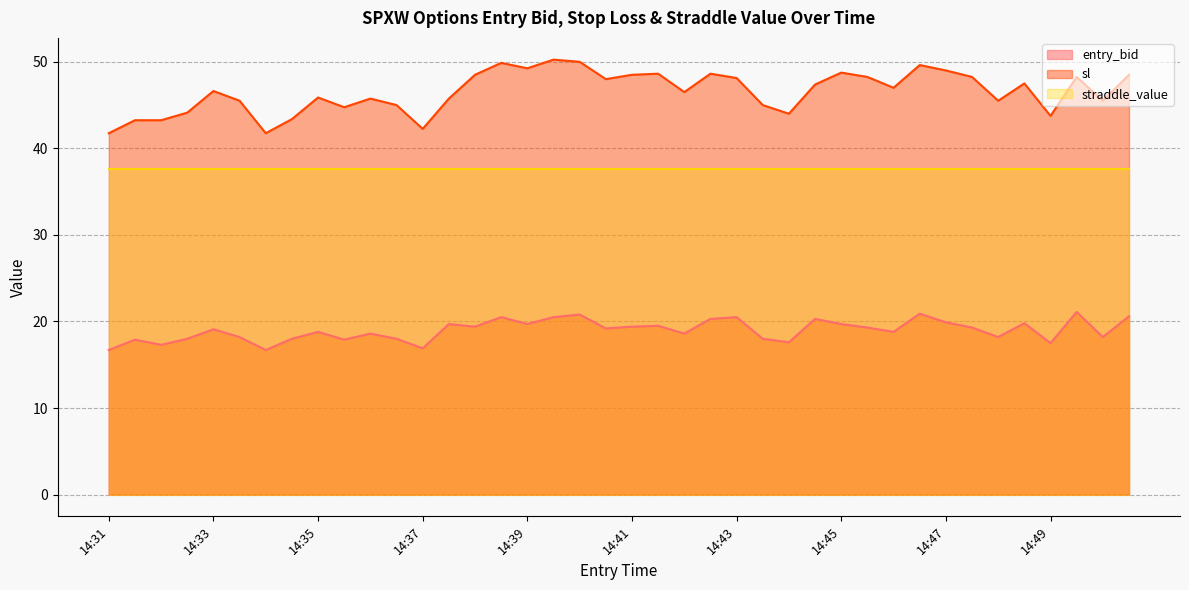

Which series has the widest spread of values?

sl